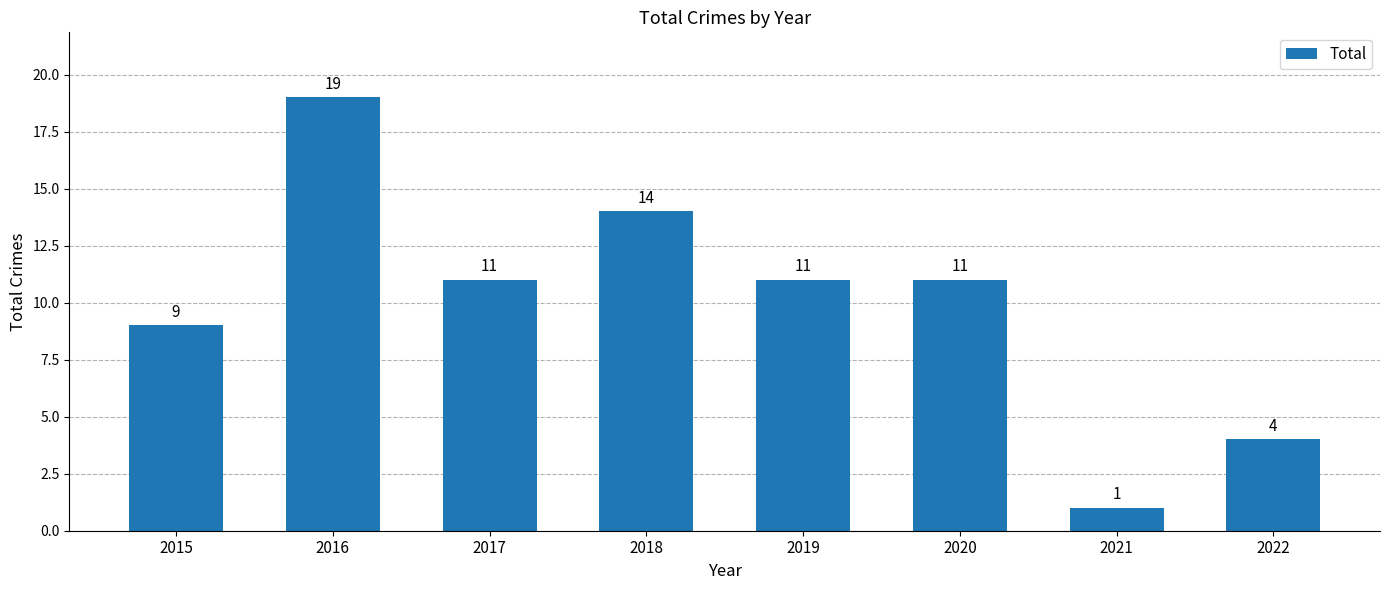

Reading right to left, transcribe all the data shown in this chart.

4	1	11	11	14	11	19	9